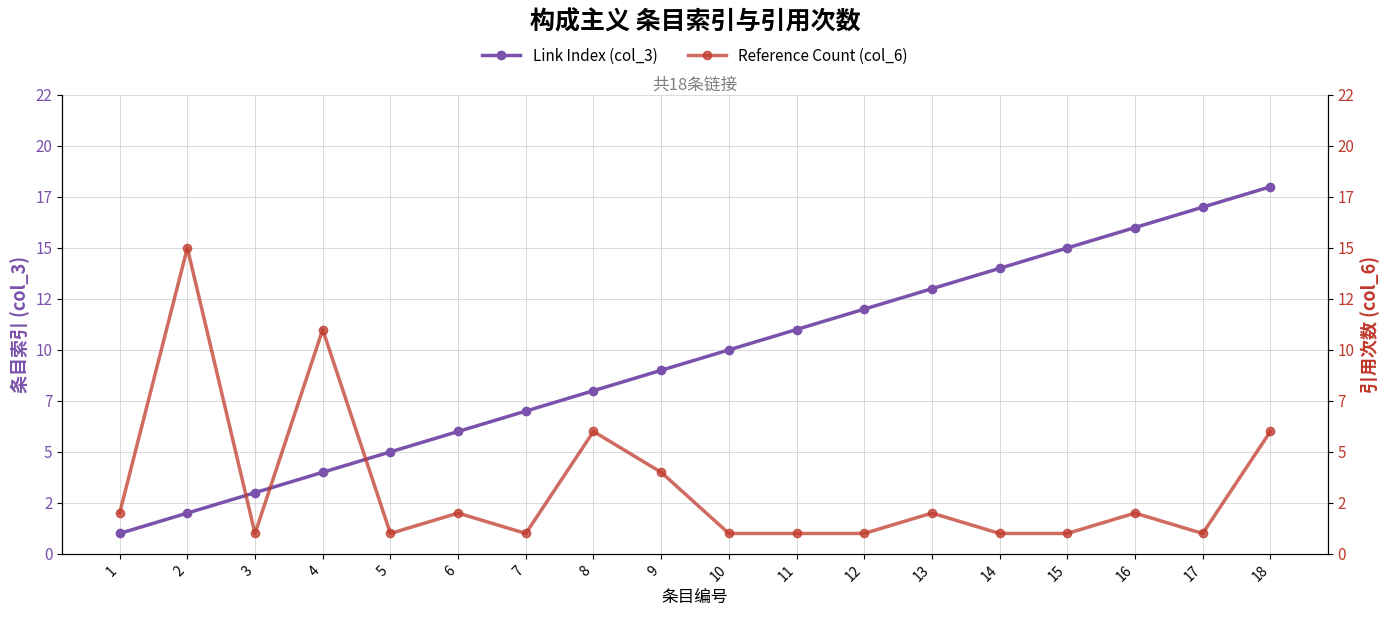

Is the value of Reference Count (col_6) at 5 greater than the value of Link Index (col_3) at 17?

No